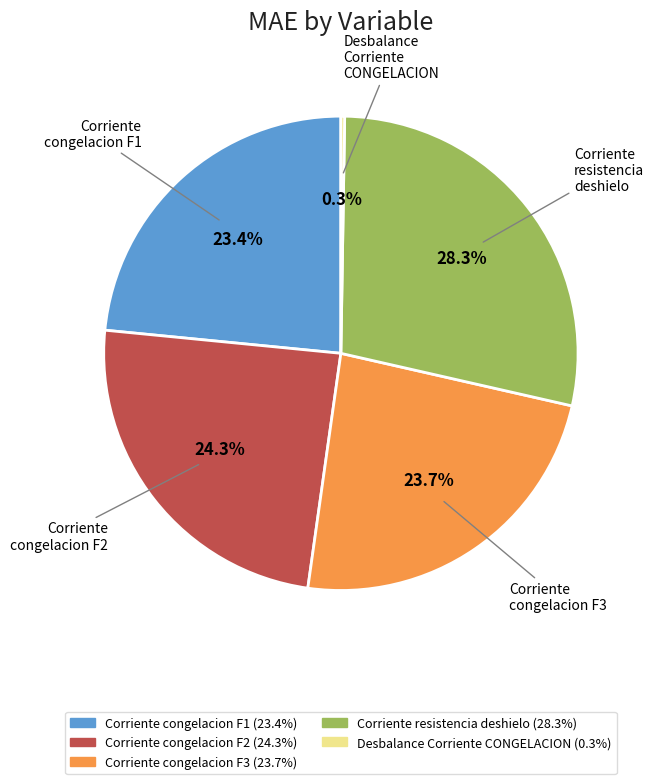

Do Corriente congelacion F2 and Corriente congelacion F1 together represent more than half of the pie?

No